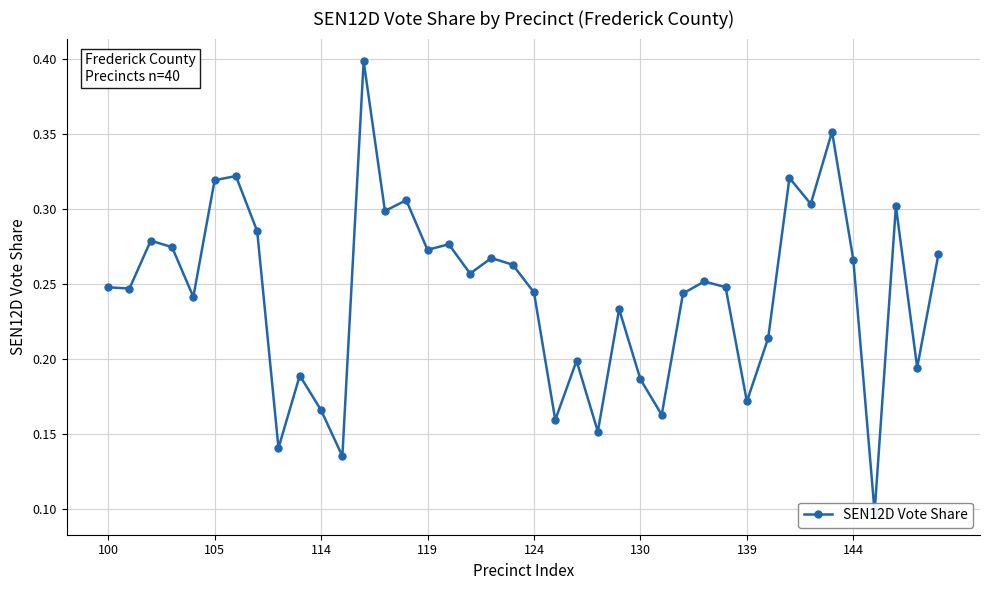

The value at 114 is 0.2. True or false?

True